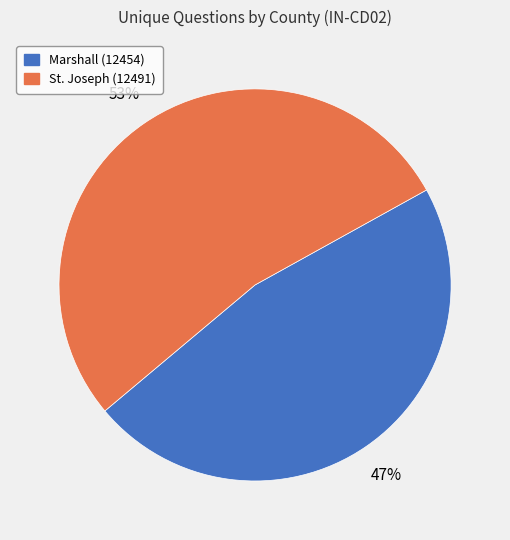

Which has a higher value, Marshall (12454) or St. Joseph (12491)?

St. Joseph (12491)